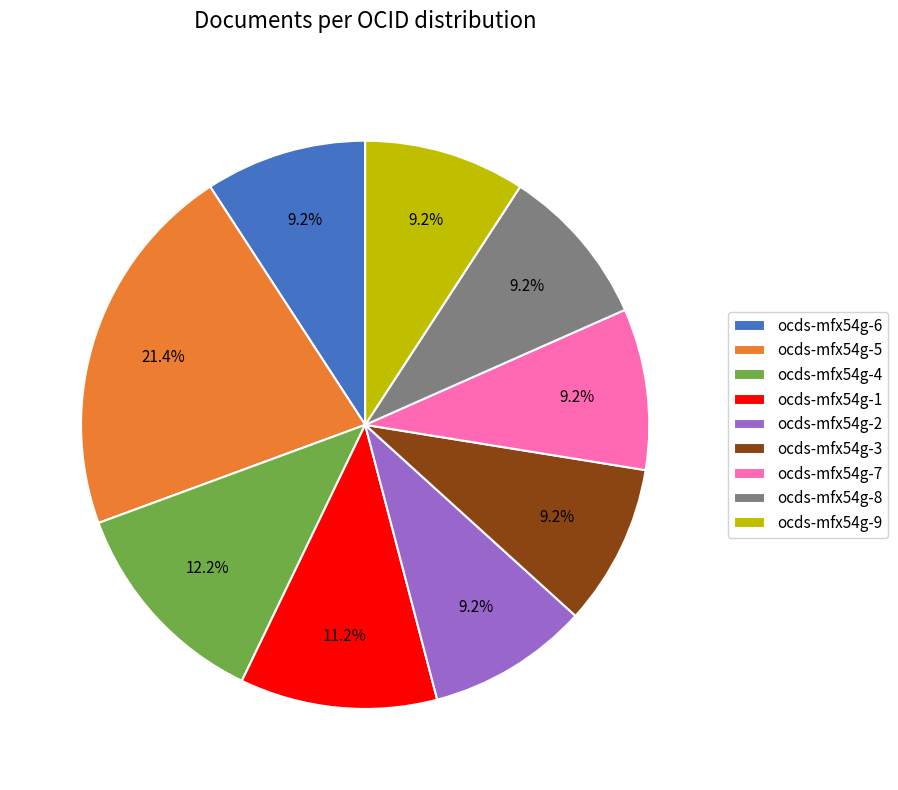

Does ocds-mfx54g-6 account for over 50% of the chart?

No